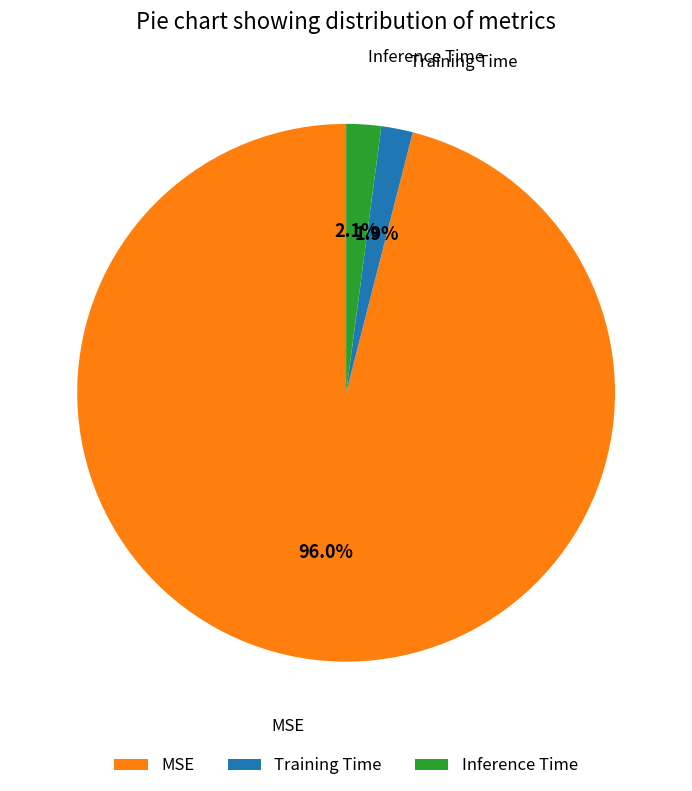

What percentage is the Inference Time slice, to the nearest percent?

2%